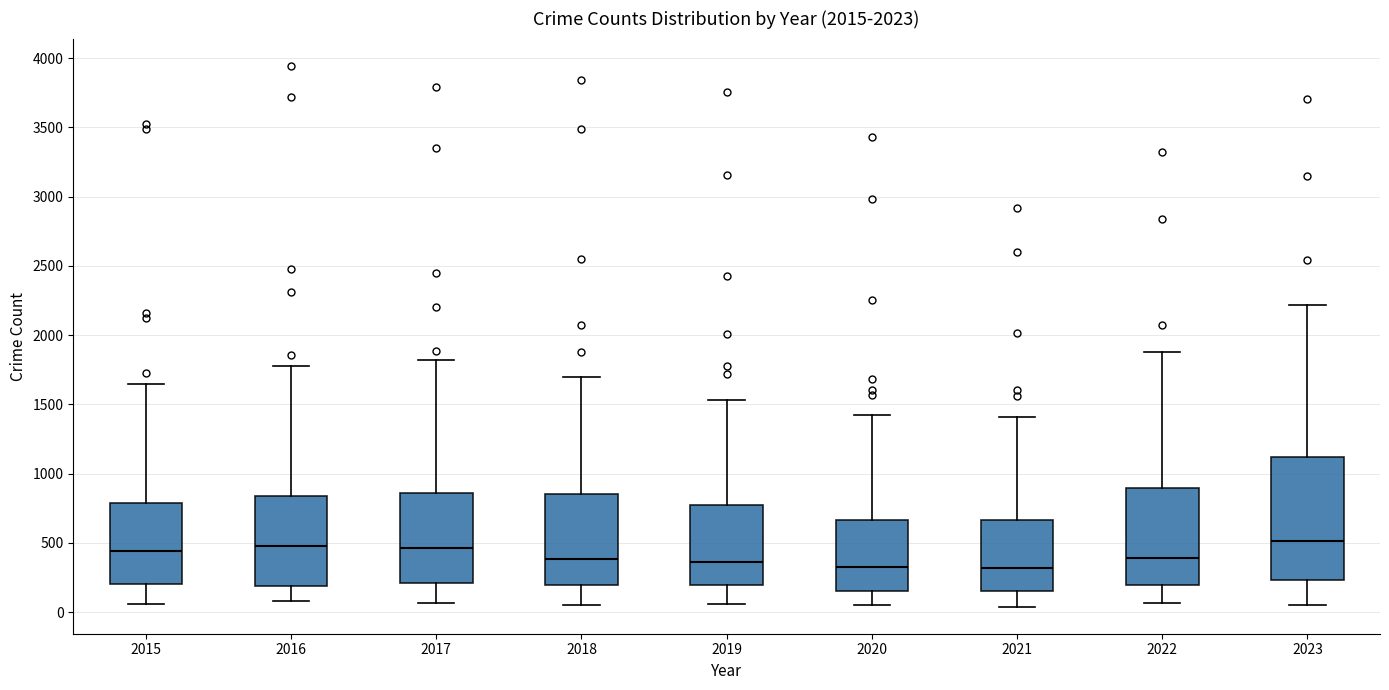

Reading left to right, read every box against the y-axis: the position of its median line, the range the box covers, and the ends of its whiskers. The values are not printed on the chart, so give them approximately, as read against the axis.

2015: median 450, box 200 to 800, whiskers 50 to 1650
2016: median 450, box 200 to 850, whiskers 100 to 1800
2017: median 450, box 200 to 850, whiskers 50 to 1800
2018: median 400, box 200 to 850, whiskers 50 to 1700
2019: median 350, box 200 to 800, whiskers 50 to 1550
2020: median 300, box 150 to 650, whiskers 50 to 1400
2021: median 300, box 150 to 650, whiskers 50 to 1400
2022: median 400, box 200 to 900, whiskers 50 to 1900
2023: median 500, box 250 to 1100, whiskers 50 to 2200